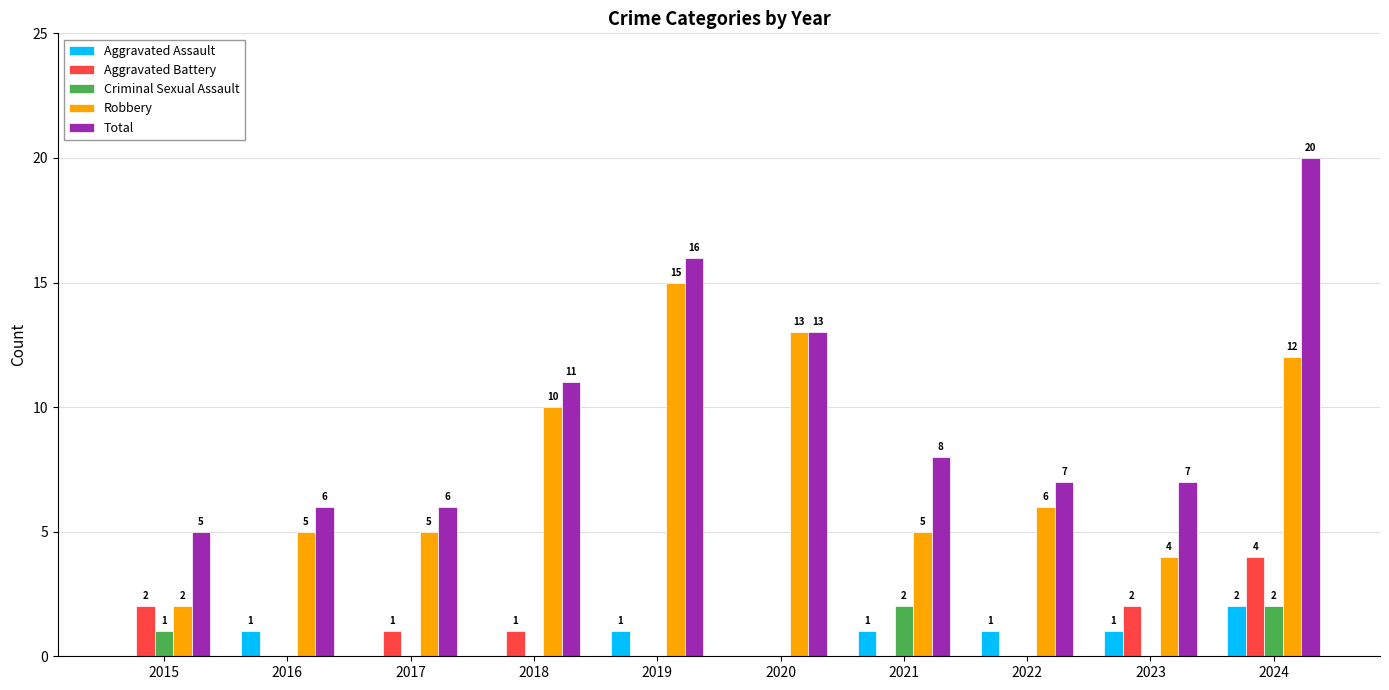

What is the greatest value displayed?

20